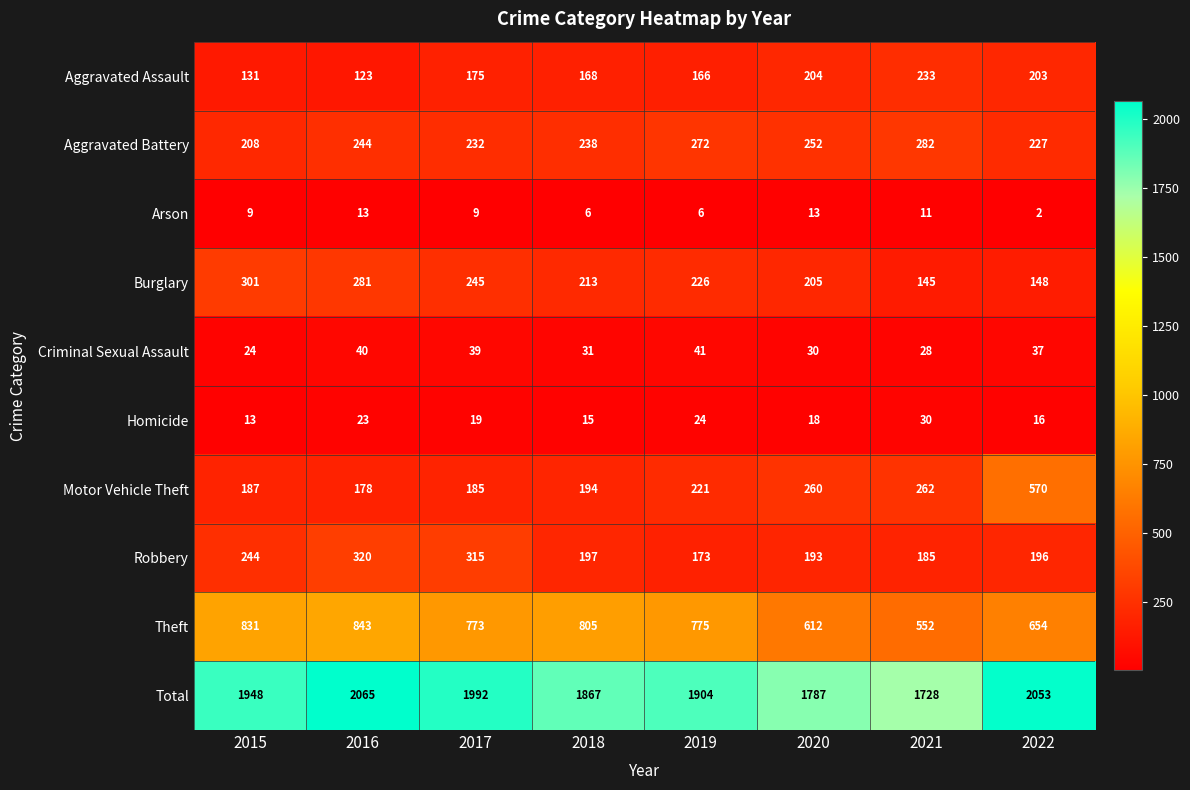

What is the difference between the highest and lowest values at 2021?

1717